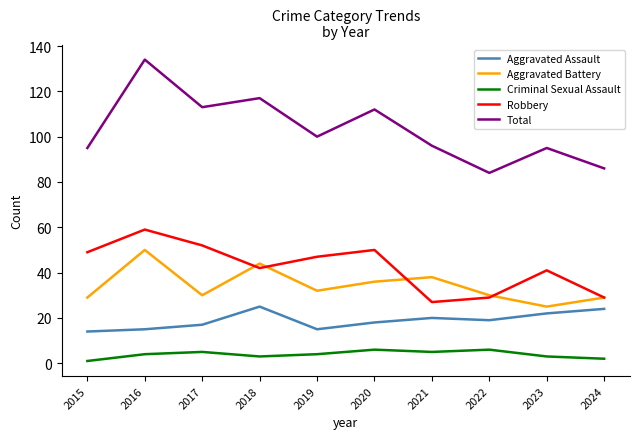

How many lines are shown in the chart?

5